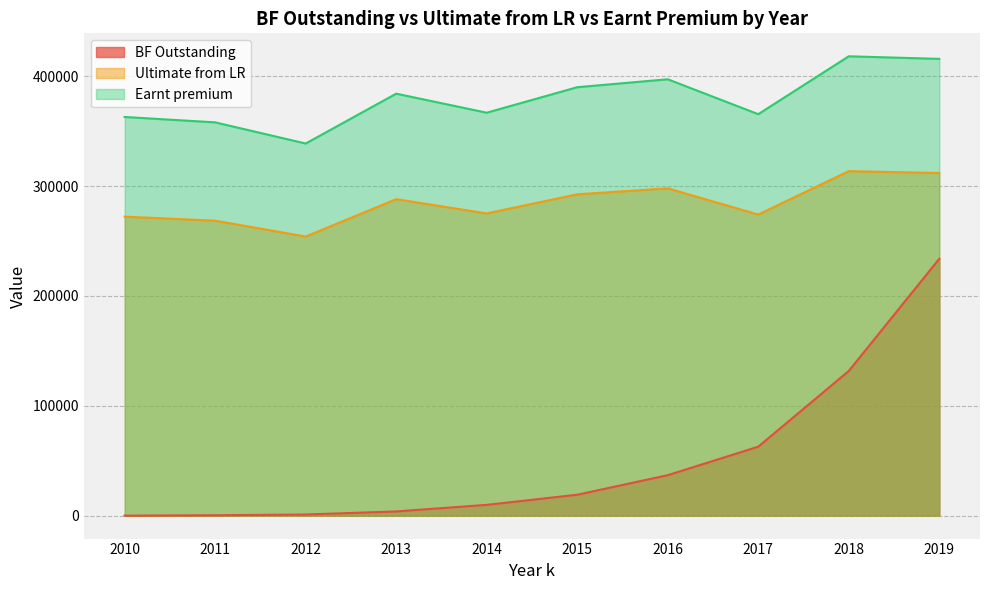

The Earnt premium series shows 397287.0 at 2016. True or false?

True